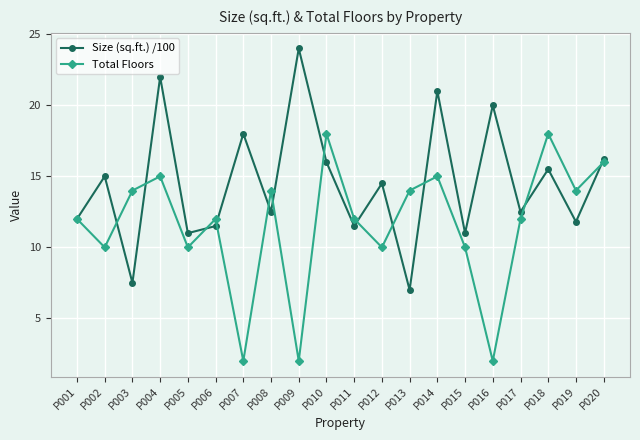

At P003, list the series in order from largest to smallest.

Total Floors, Size (sq.ft.) /100